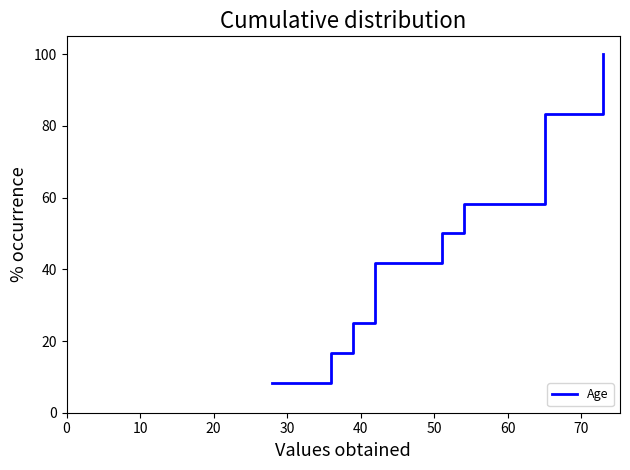

How many lines are shown in the chart?

1